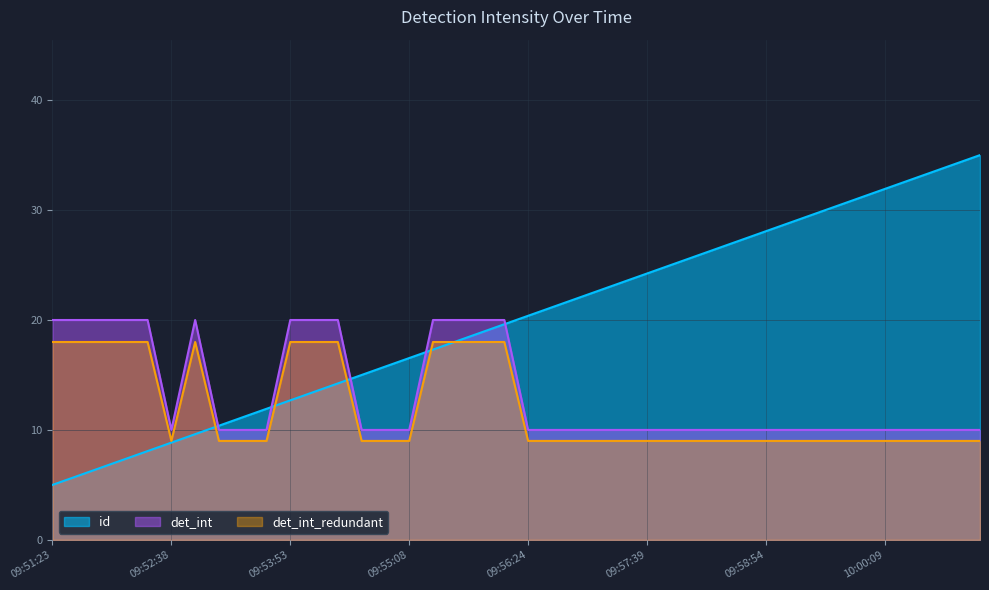

How many det_int values are between 10 and 20?

40